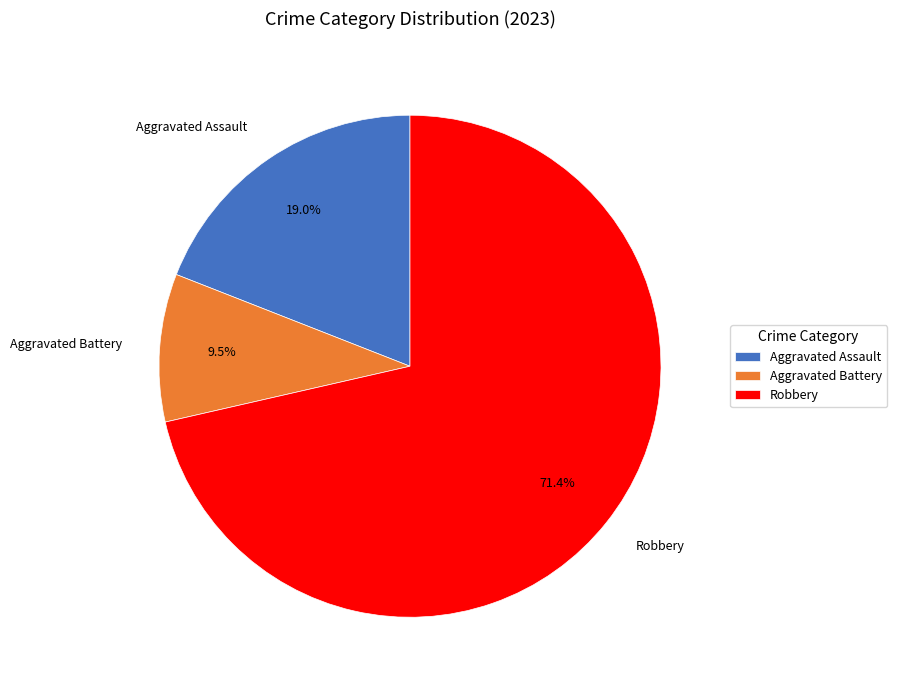

Is there any slice that represents more than half of the pie?

Yes